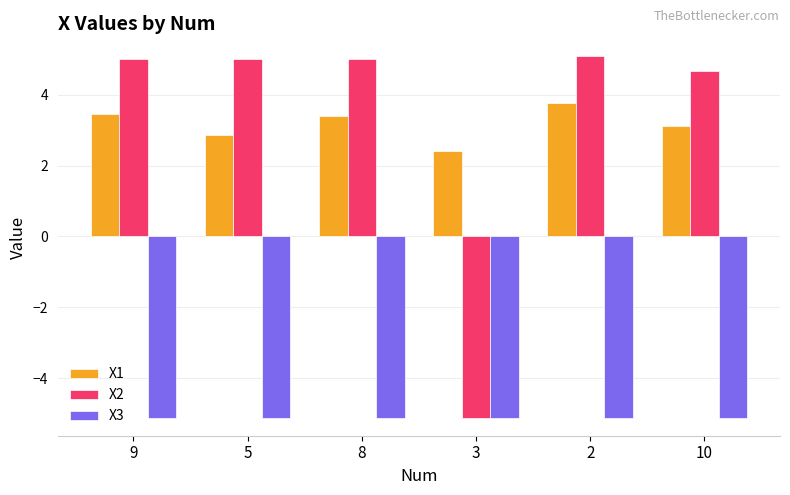

What is the value of the X3 bar at the 6th from the left?

-5.1